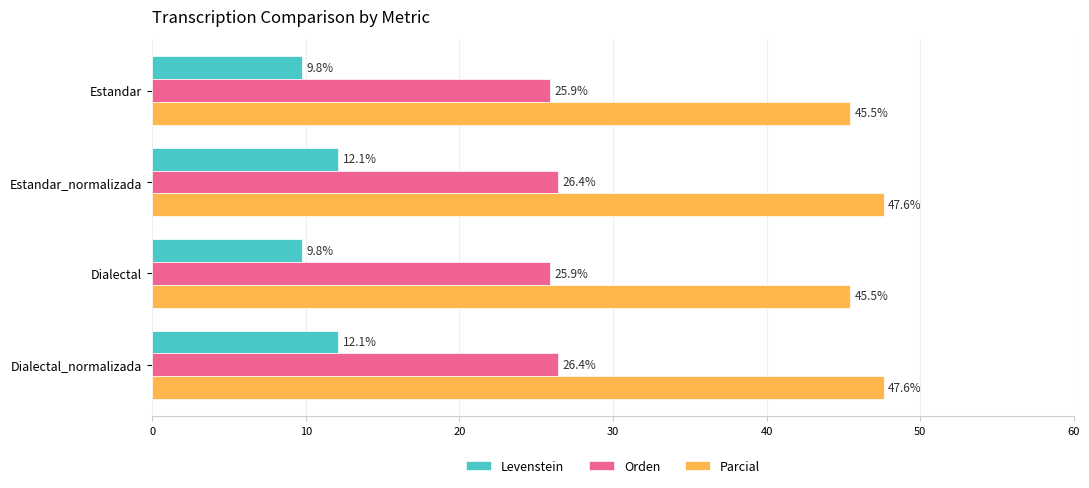

How many data points in Levenstein are above 12?

2